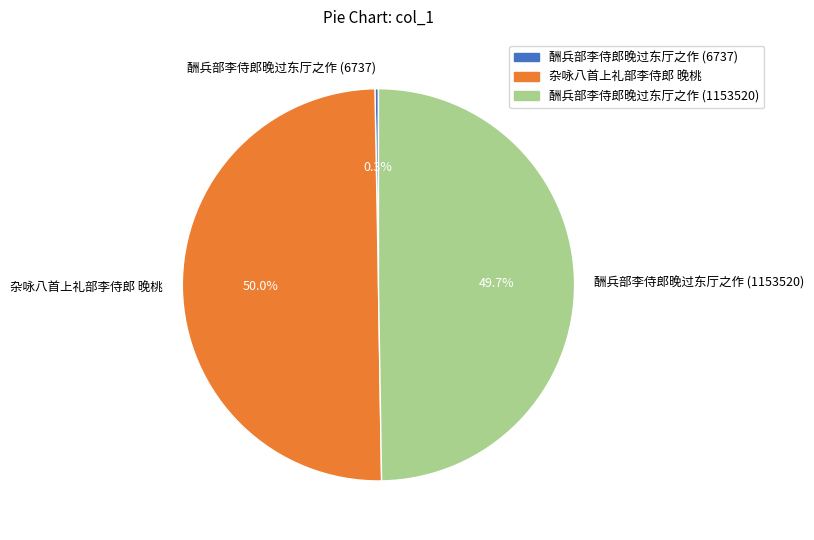

What is the smallest slice in the pie chart?

酬兵部李侍郎晚过东厅之作 (6737)